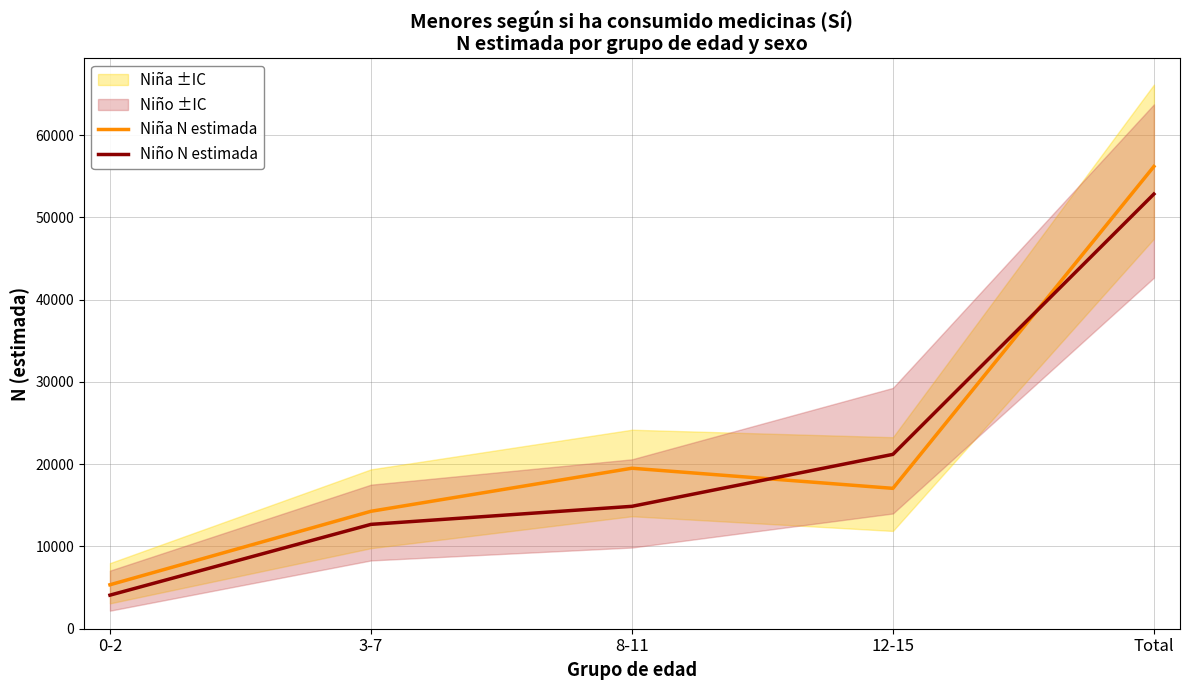

Rank the series by their maximum value, from highest to lowest.

Niña N estimada, Niño N estimada